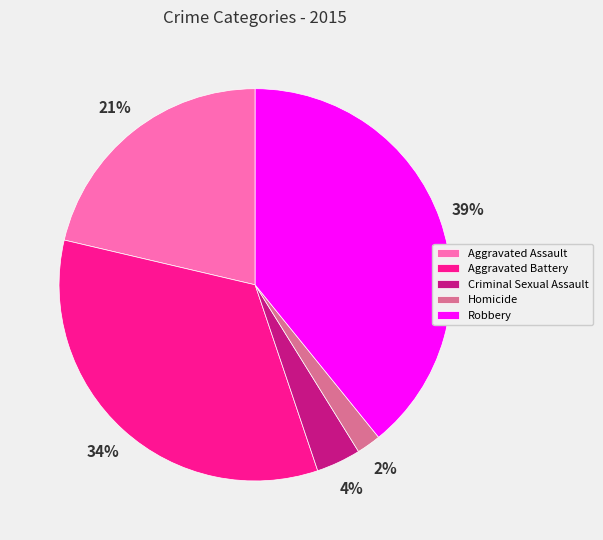

Which slice is the smallest?

Homicide